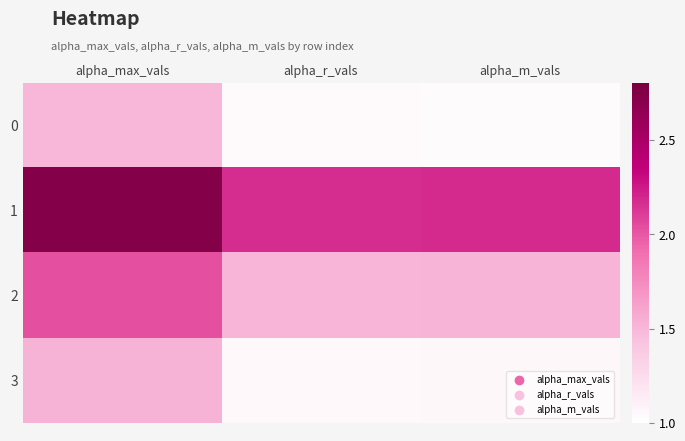

Reading left to right, what are all the values shown in this chart?

0: alpha_max_vals=1.5	alpha_r_vals=1.0	alpha_m_vals=1.0
1: alpha_max_vals=2.7	alpha_r_vals=2.2	alpha_m_vals=2.2
2: alpha_max_vals=2.0	alpha_r_vals=1.5	alpha_m_vals=1.5
3: alpha_max_vals=1.5	alpha_r_vals=1.1	alpha_m_vals=1.1